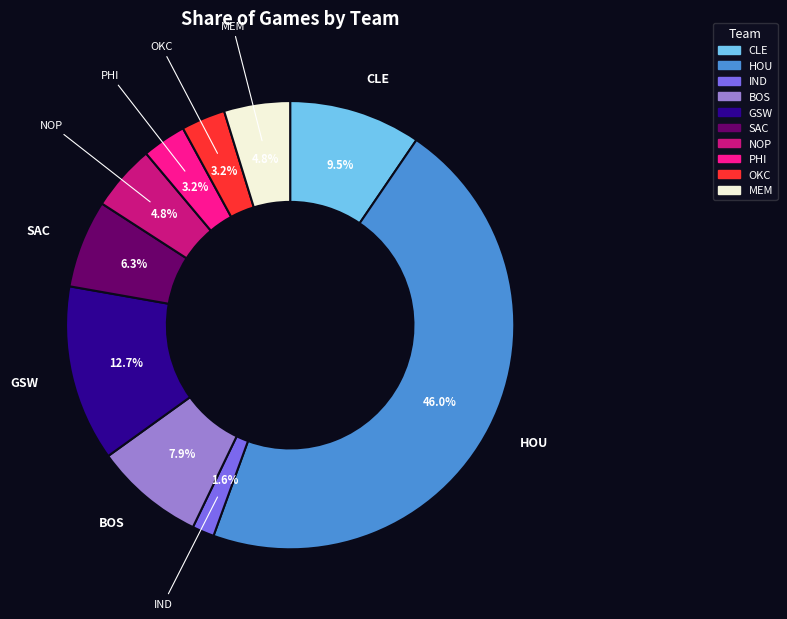

To the nearest percent, what is the combined percentage of OKC and HOU?

49%